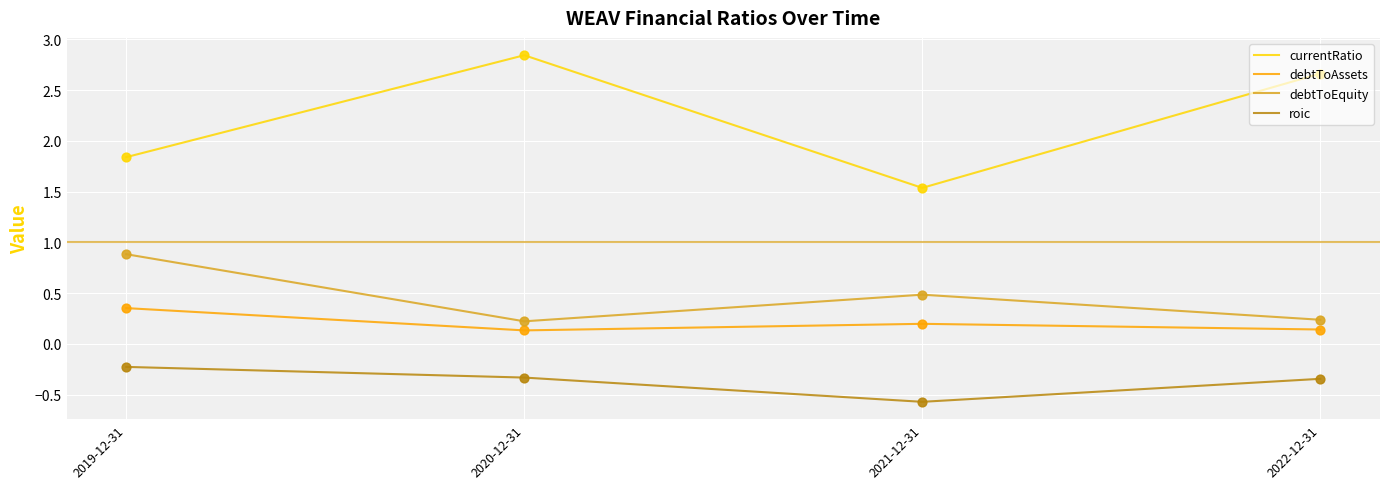

Between 2020-12-31 and 2021-12-31, which series saw the biggest shift?

currentRatio